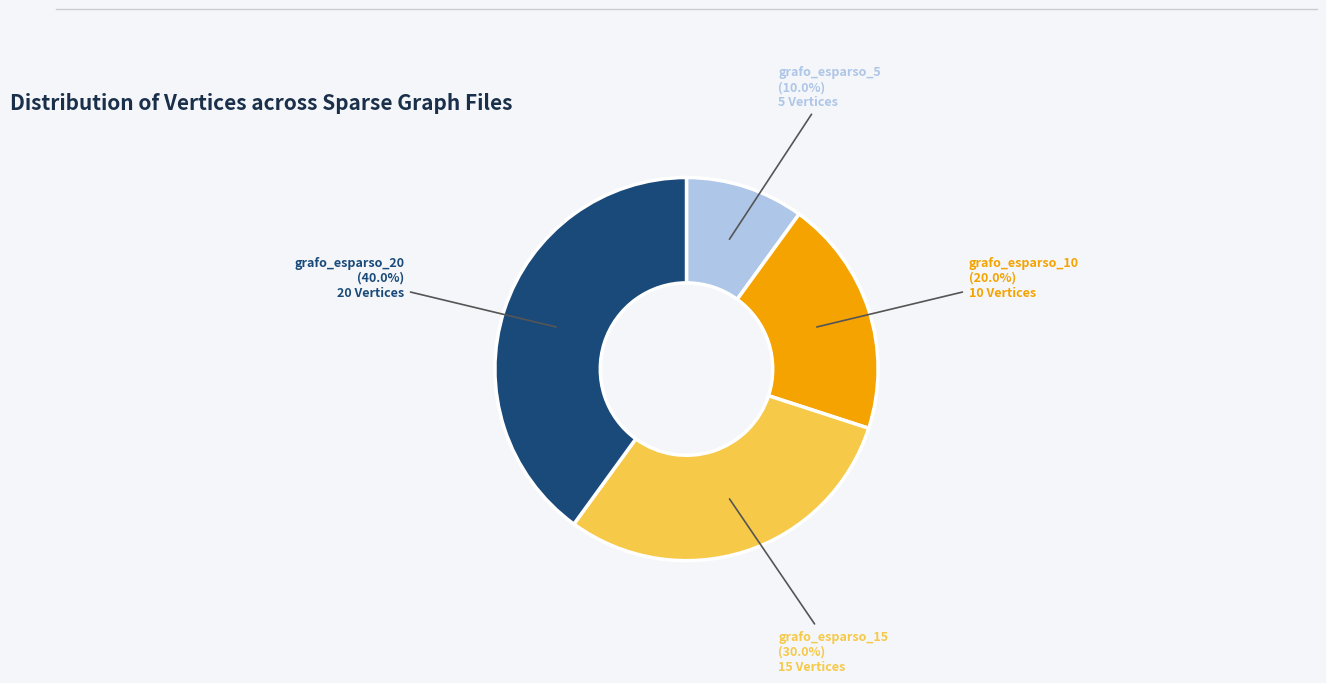

Approximately how many times larger is the value at grafo_esparso_10 compared to grafo_esparso_15?

0.7